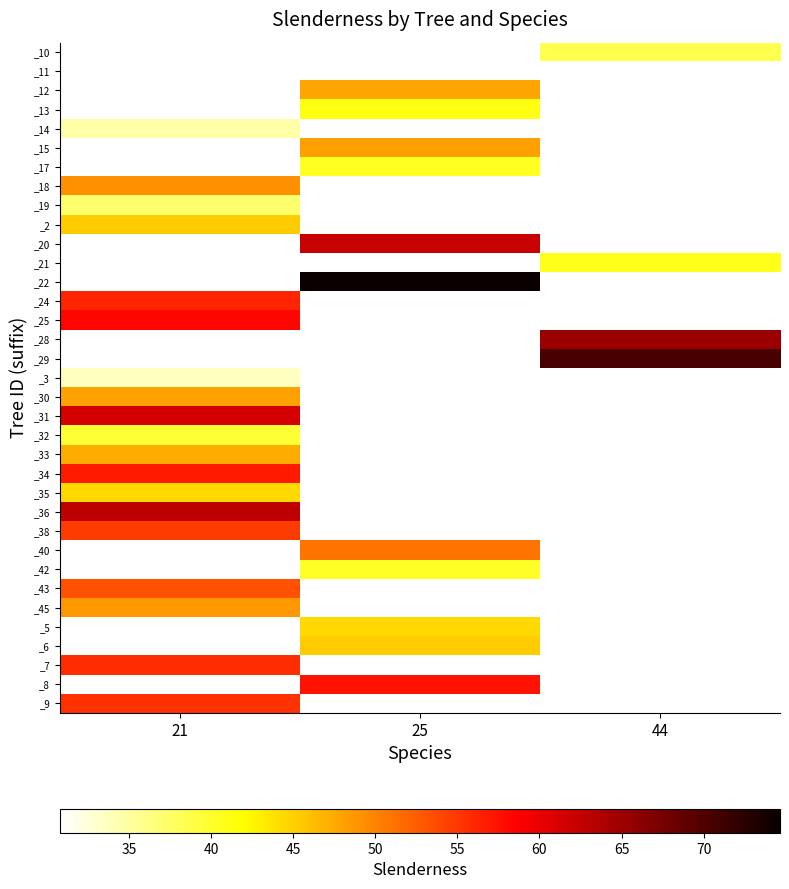

The _35 series shows 17.1 at 21. True or false?

False